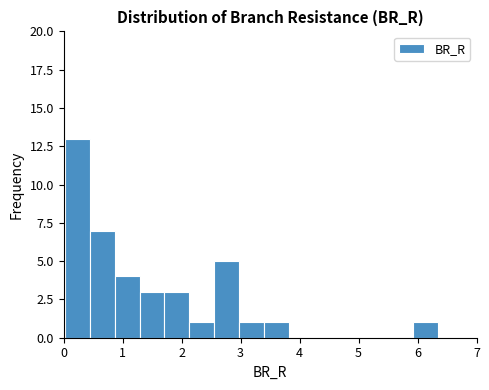

Which range on the x-axis has the tallest bar?

0.0 to 0.4